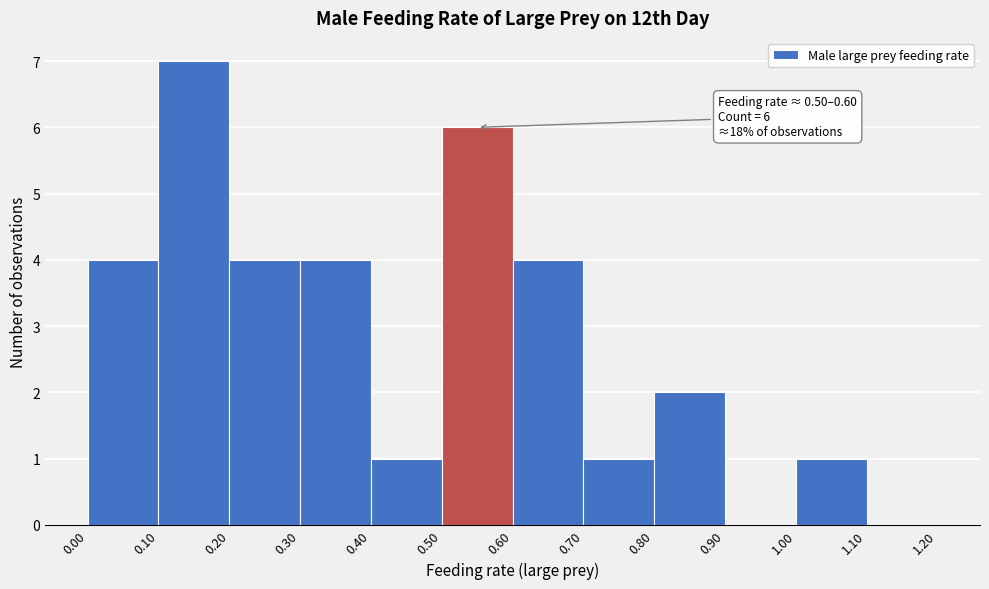

Which range on the x-axis has the tallest bar?

0.10 to 0.20